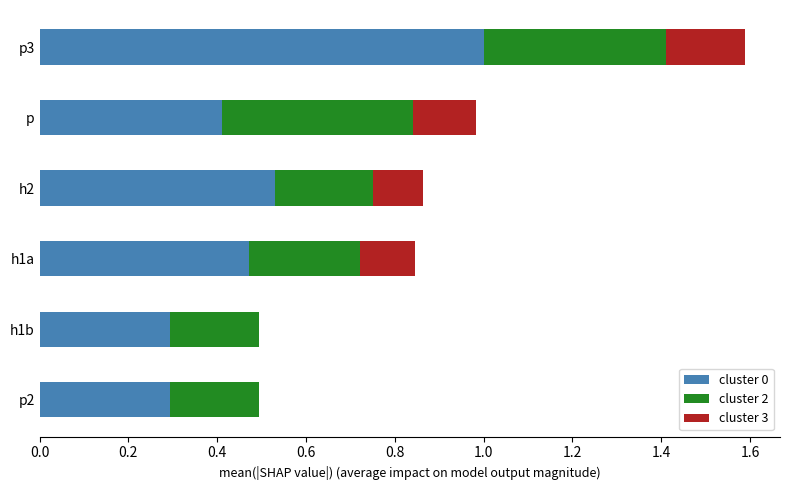

True or false: cluster 0 has a value of 1.8 at p3.

False